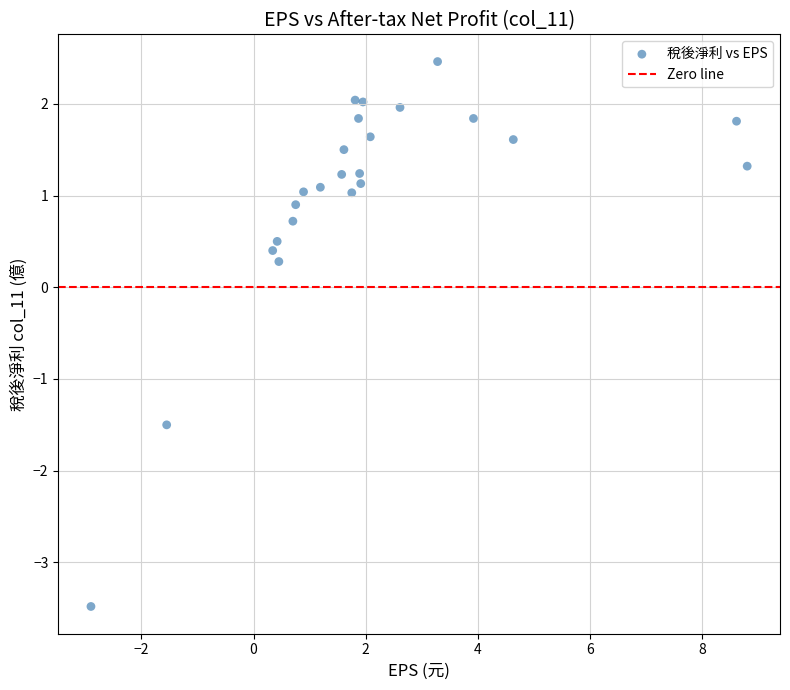

What is the range of Y values (max minus min)?

5.9